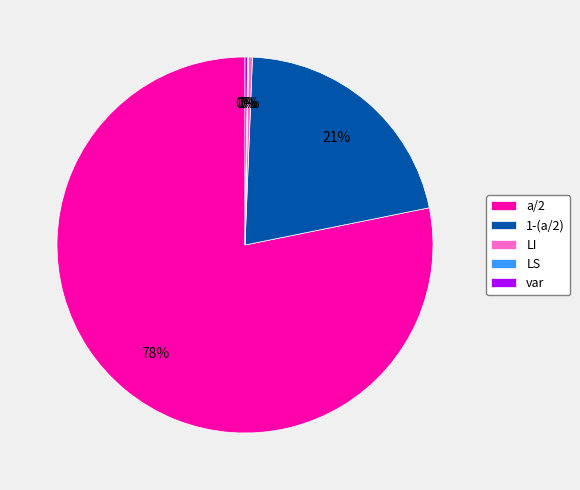

Combined, do LI and a/2 account for over 50%?

Yes